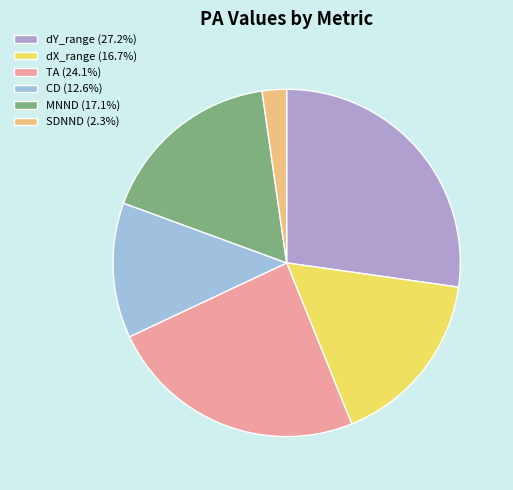

Rank the categories by value from lowest to highest.

SDNND, CD, dX_range, MNND, TA, dY_range